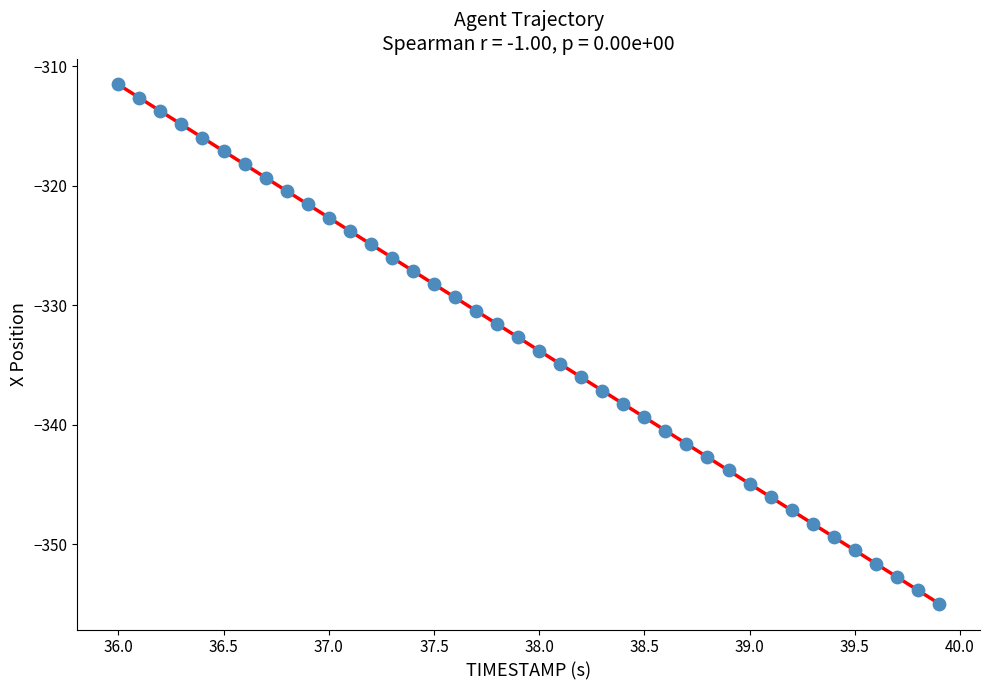

What is the range of Y values (max minus min)?

43.4